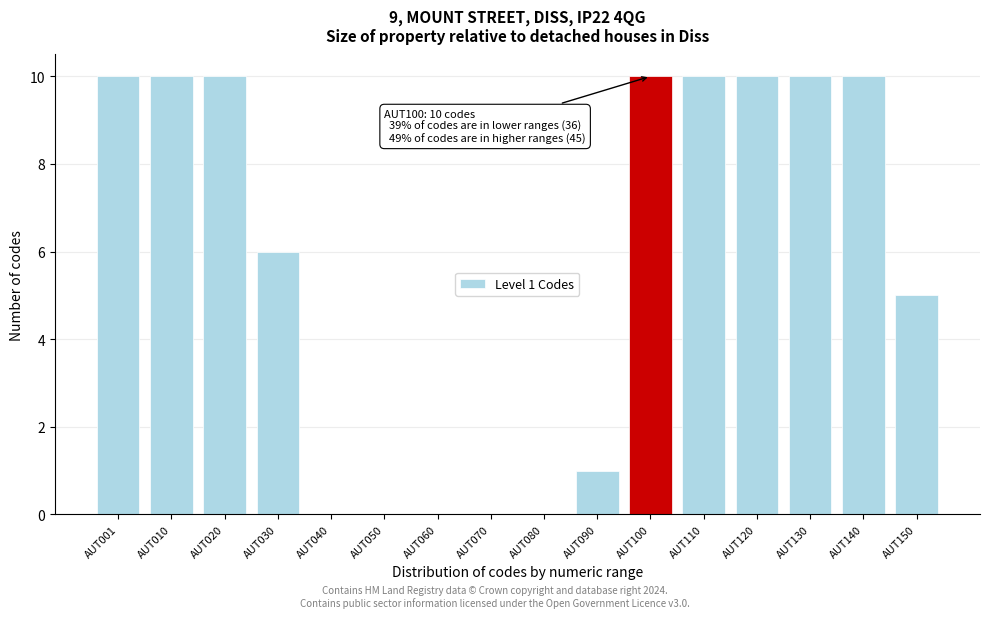

Reading right to left, extract all data points from this chart.

AUT150=5	AUT140=10	AUT130=10	AUT120=10	AUT110=10	AUT100=10	AUT090=1	AUT080=0	AUT070=0	AUT060=0	AUT050=0	AUT040=0	AUT030=6	AUT020=10	AUT010=10	AUT001=10